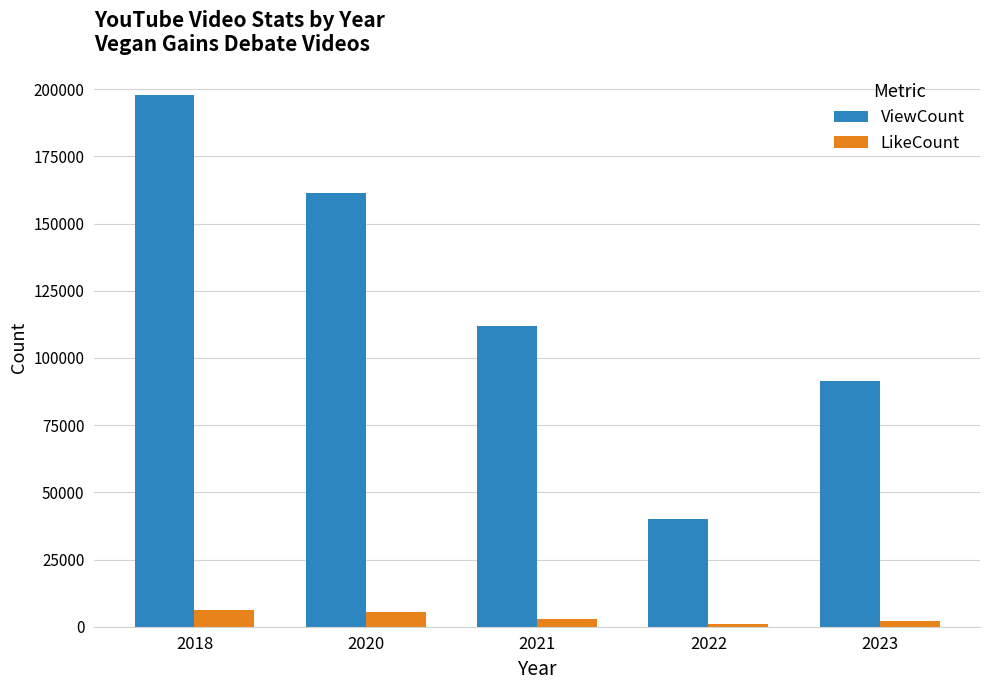

Count the ViewCount values in the range 91539 to 161310.

3